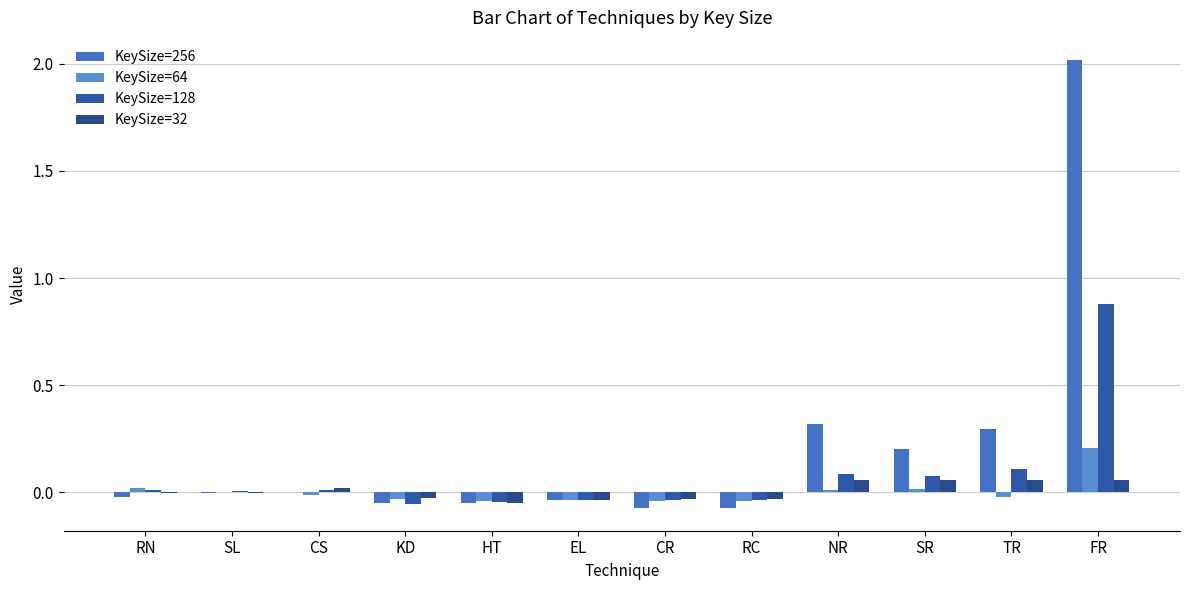

What is the difference between the maximum and minimum values in the KeySize=32 series?

0.1